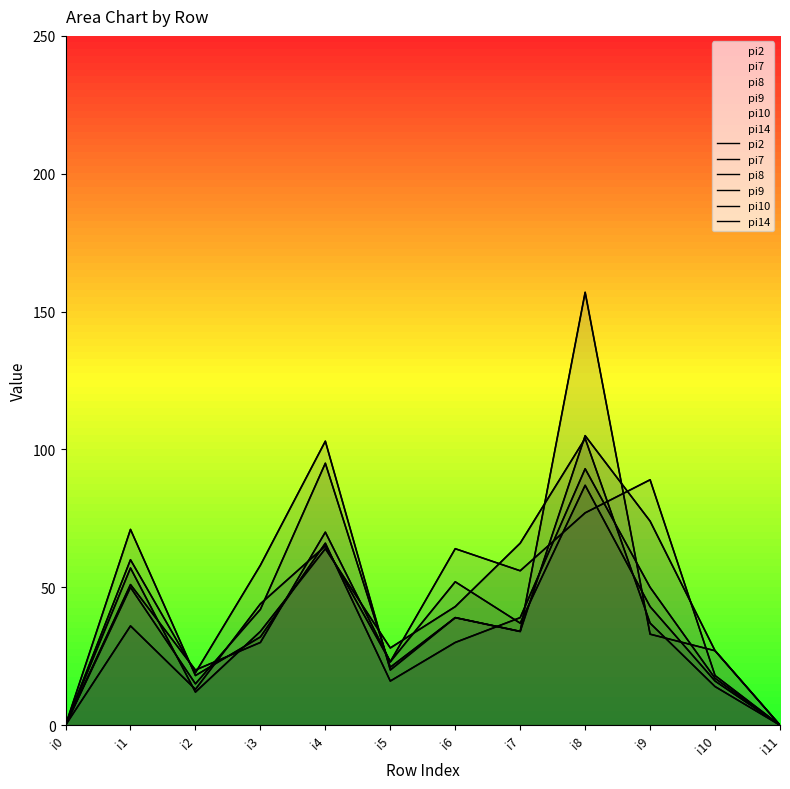

At which category does the chart reach its peak across all series?

i8